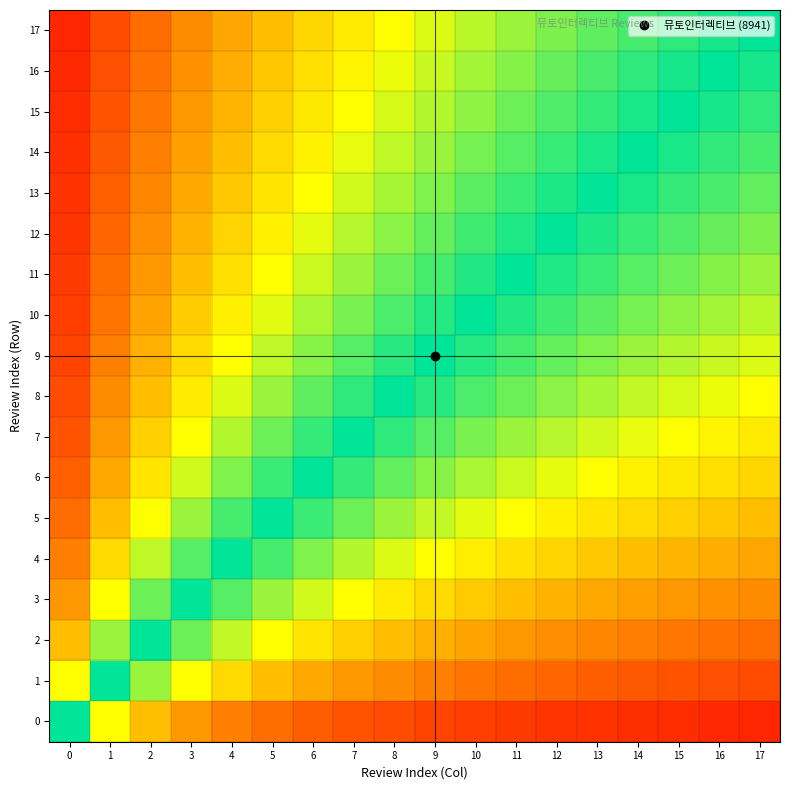

What is the total value across all series at 3?

6.4